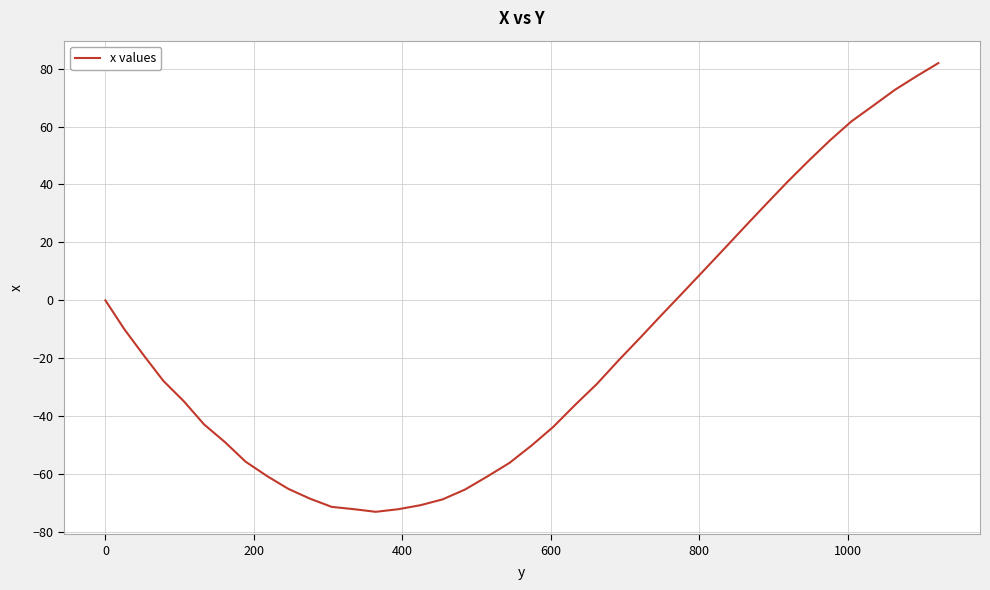

What is the minimum value shown in the chart?

-73.0